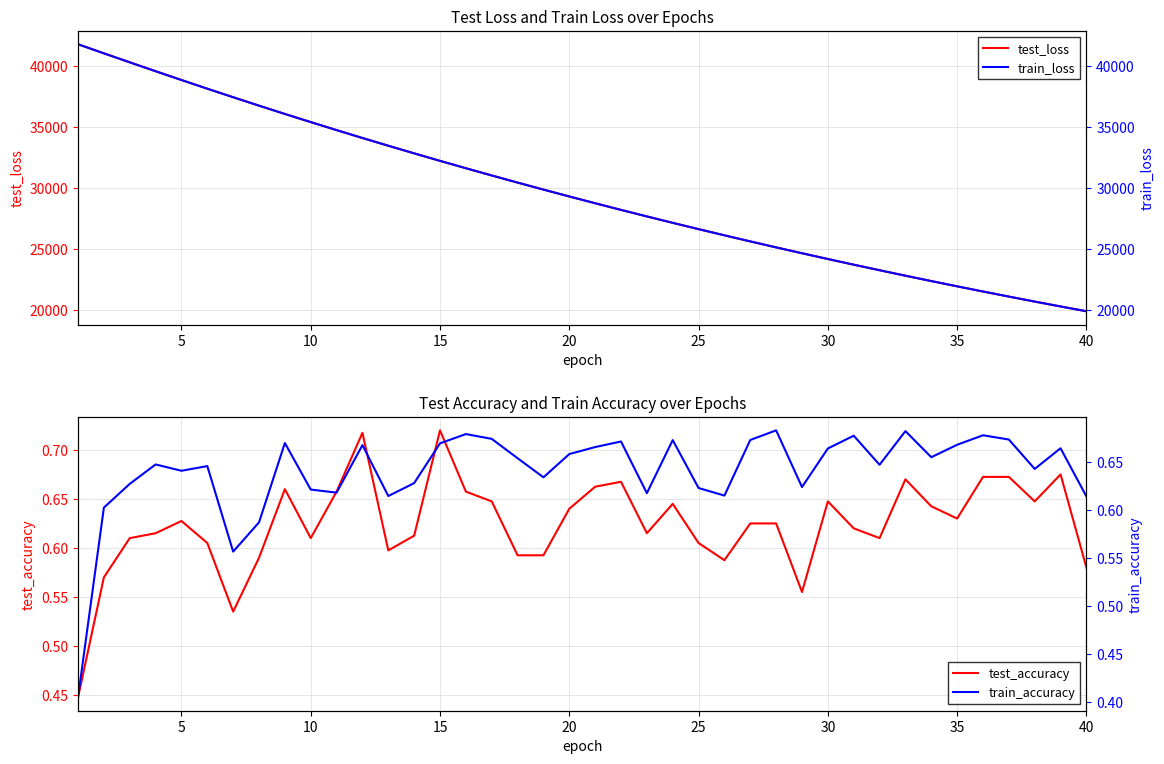

At how many categories does at least one series exceed 8974?

40